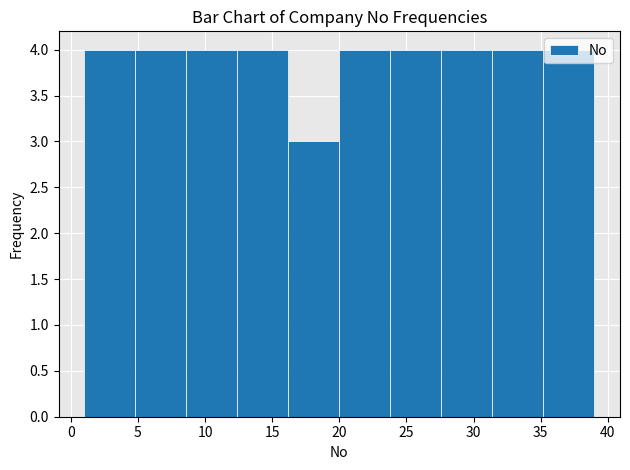

Reading left to right, list every bar in this chart as the range it spans on the x-axis followed by its height. Neither the bar edges nor the heights are printed on the chart, so give them approximately, as read against the axes.

1.0 to 4.8: 4
4.8 to 8.6: 4
8.6 to 12.4: 4
12.4 to 16.2: 4
16.2 to 20.0: 3
20.0 to 23.8: 4
23.8 to 27.6: 4
27.6 to 31.4: 4
31.4 to 35.2: 4
35.2 to 39.0: 4